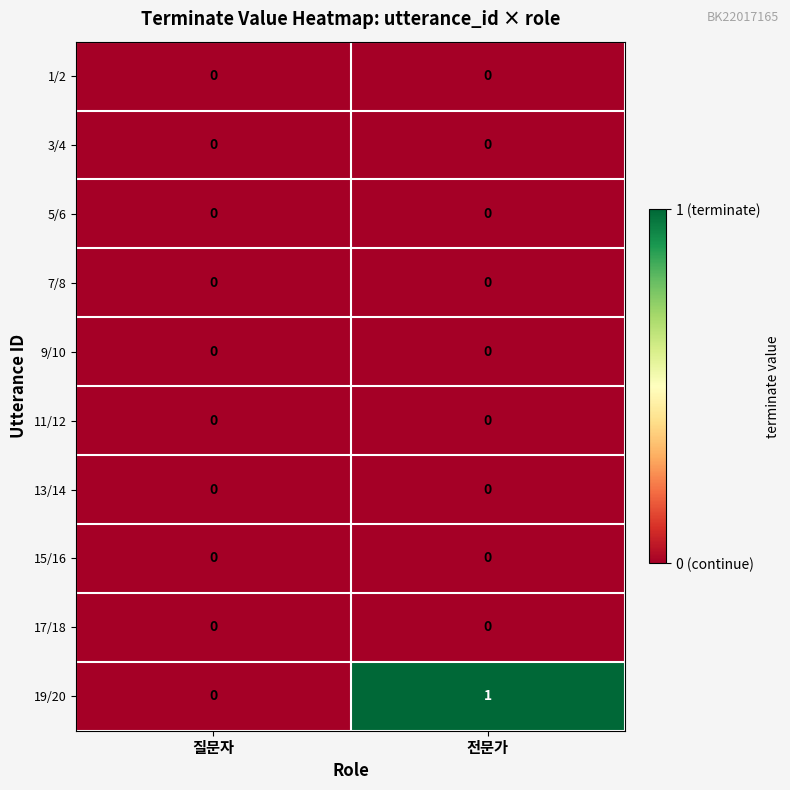

The value of 5/6 at 질문자 is 0. True or false?

True